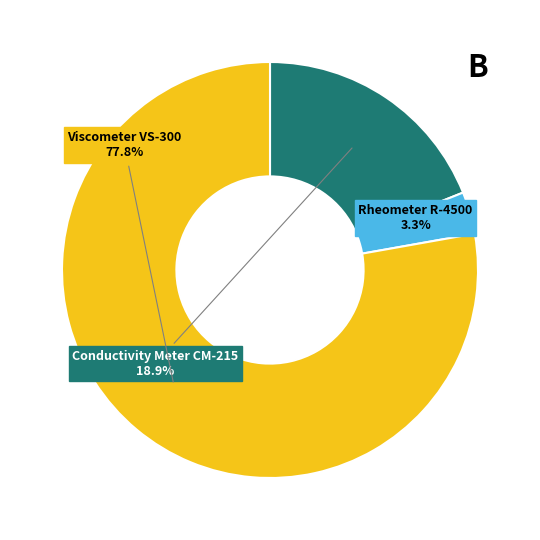

How many segments does this pie chart have?

3